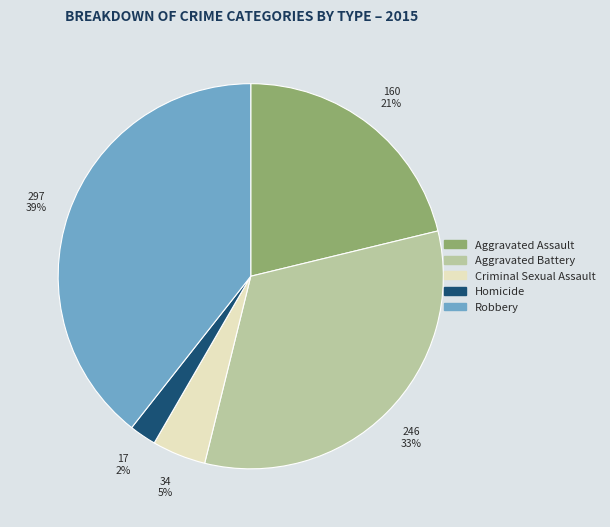

To the nearest percent, what percentage of the pie is Robbery?

39%